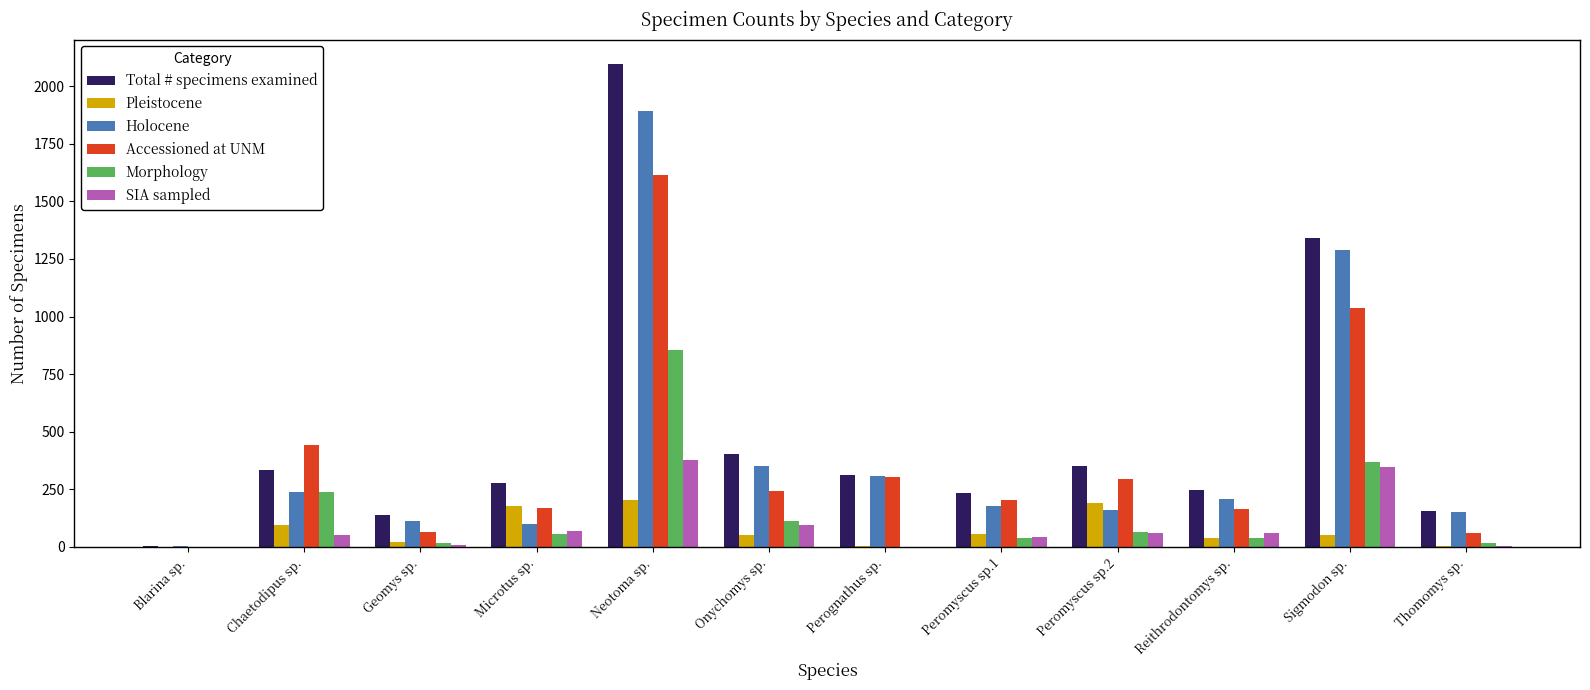

At which category is the sum across all series the highest?

Neotoma sp.